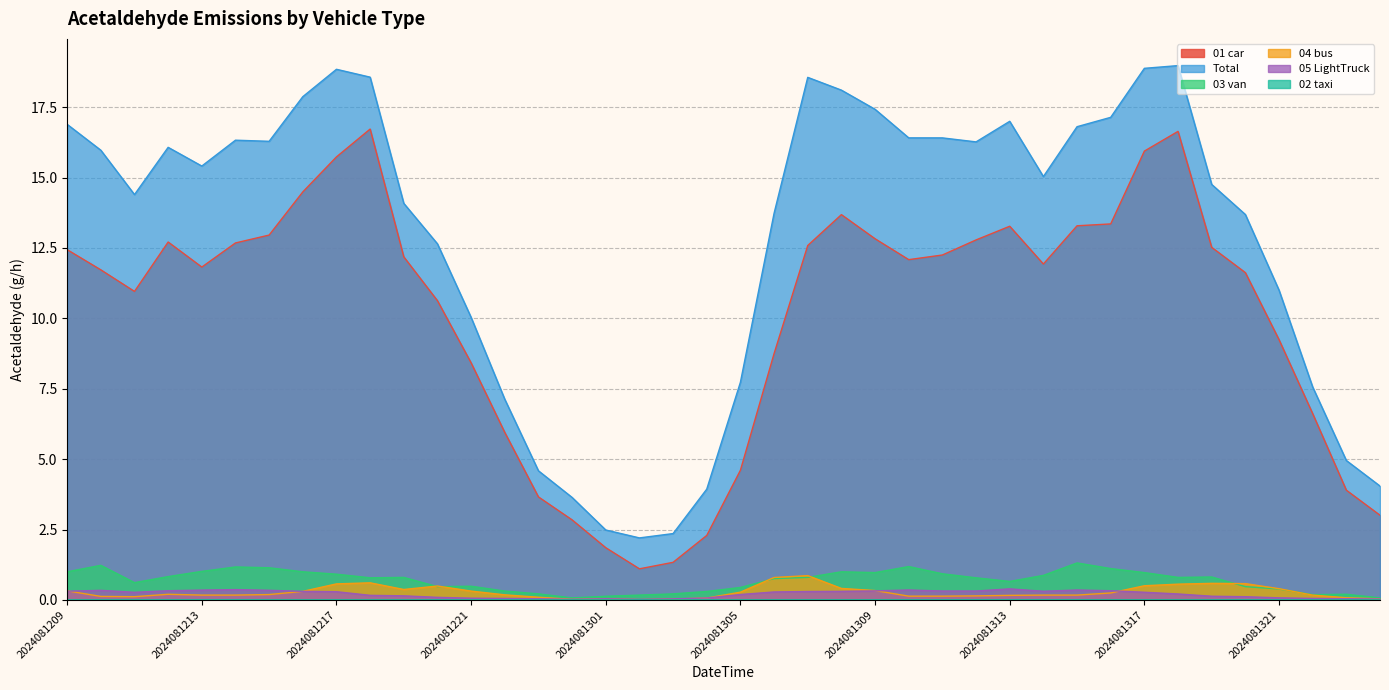

True or false: 04_bus_Acetaldehyde has a value of 0.6 at 2024081217.

True